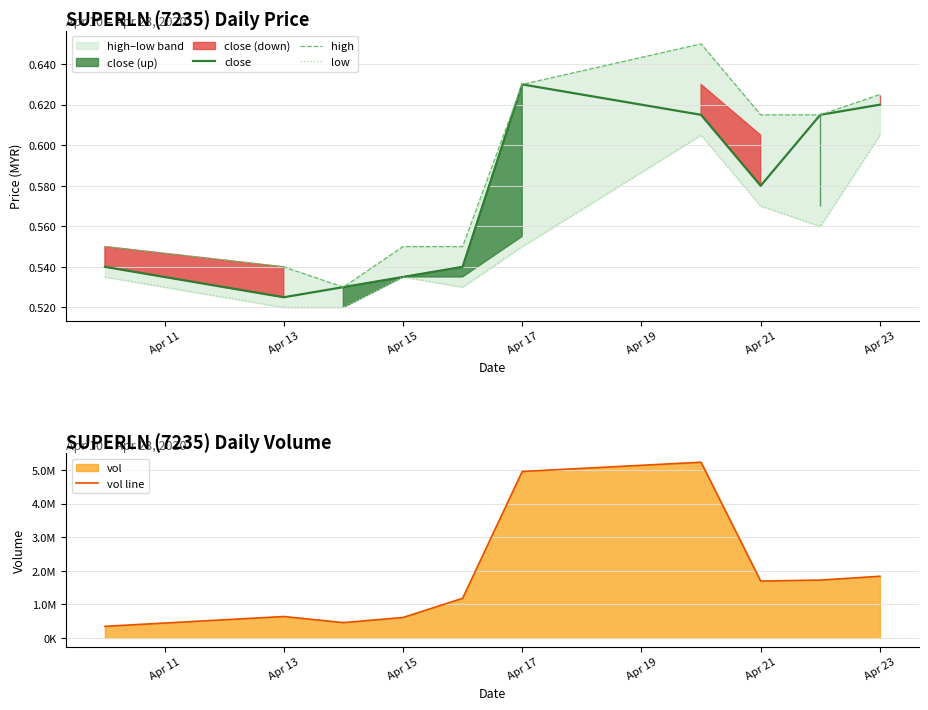

True or false: vol line and close cross at least once.

False